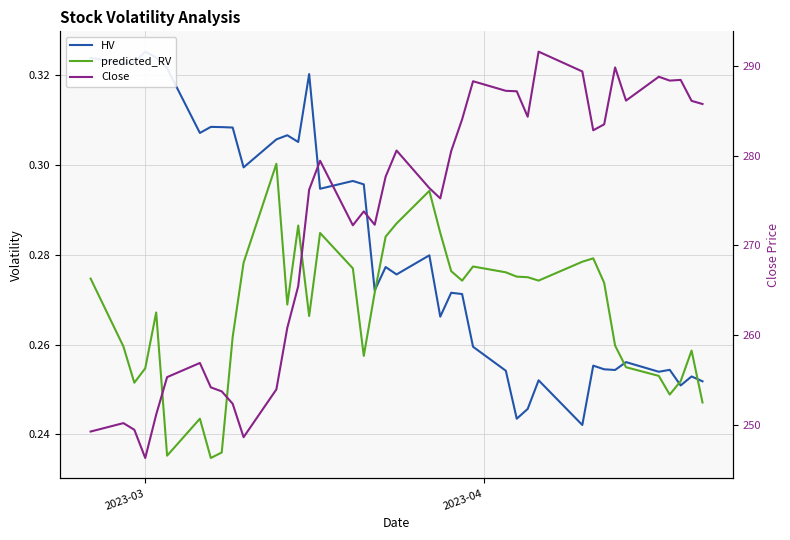

How many interior local peaks does the HV series have?

13